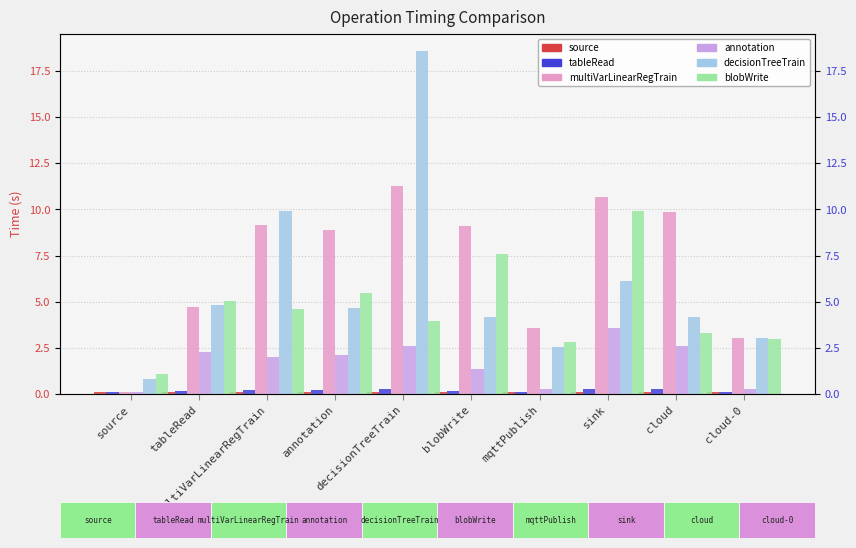

What are all the series names shown in the legend?

source, tableRead, multiVarLinearRegTrain, annotation, decisionTreeTrain, blobWrite